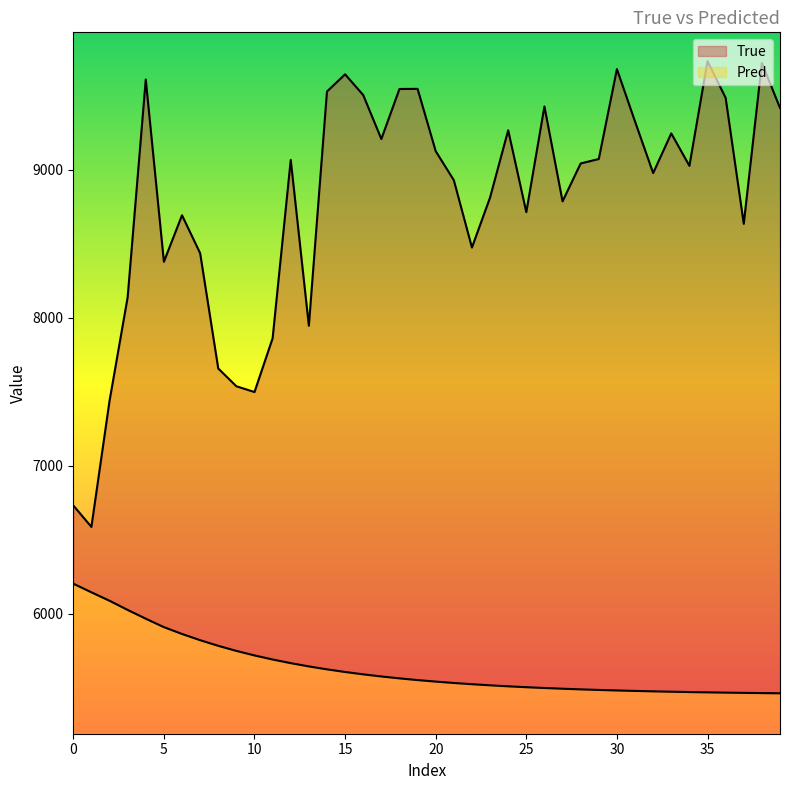

How many lines are shown in the chart?

2